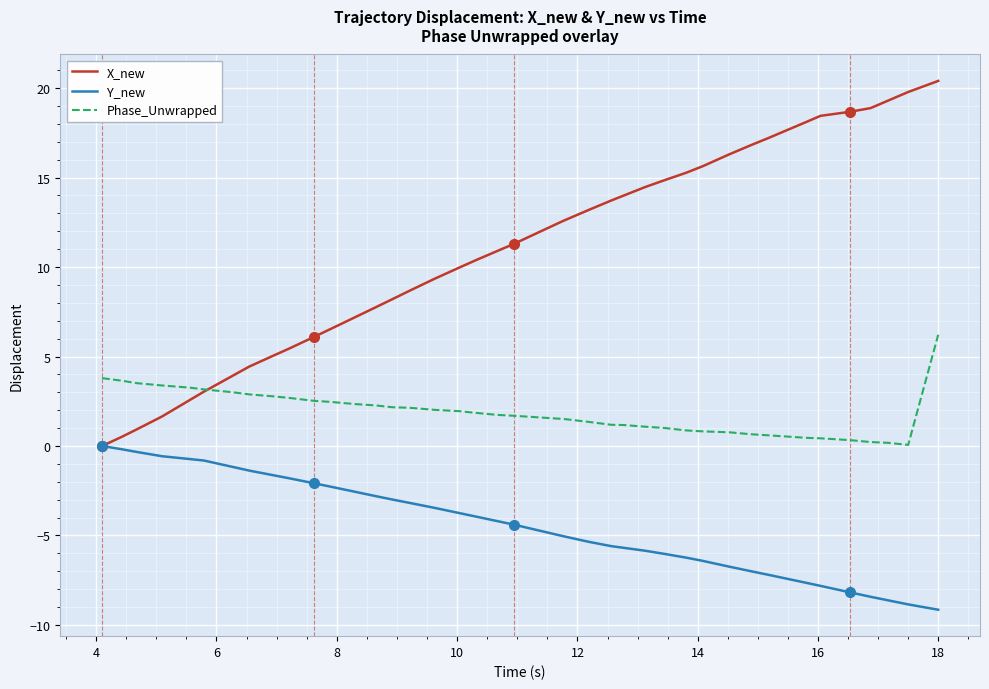

What is the smallest value displayed?

-9.1